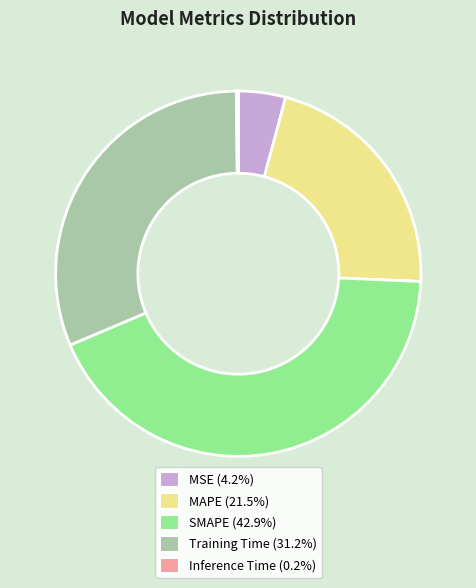

Does MAPE represent more than half of the total?

No